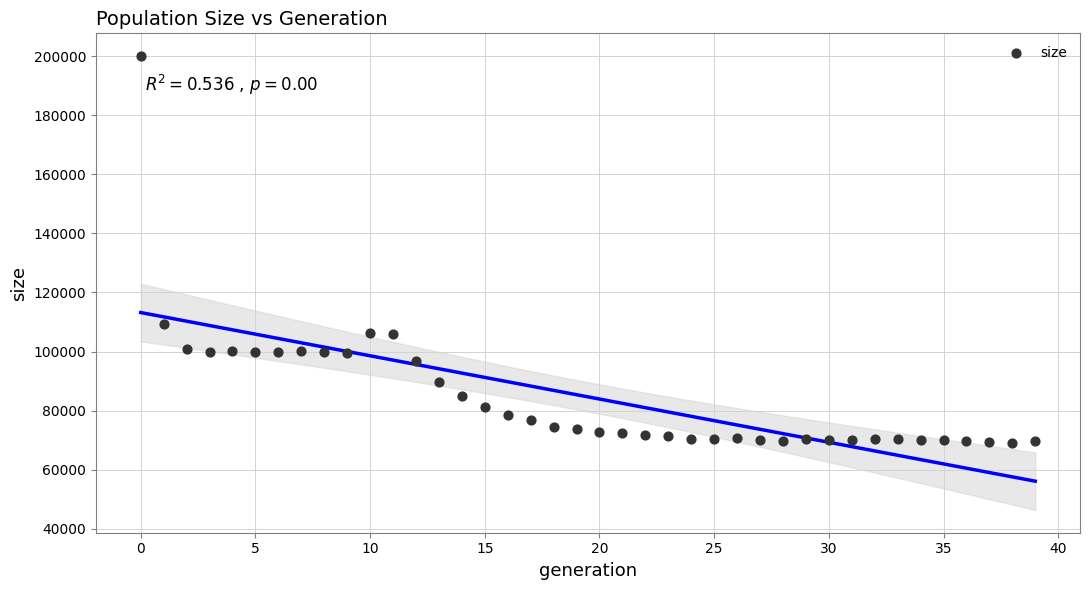

What is the range of Y values (max minus min)?

130939